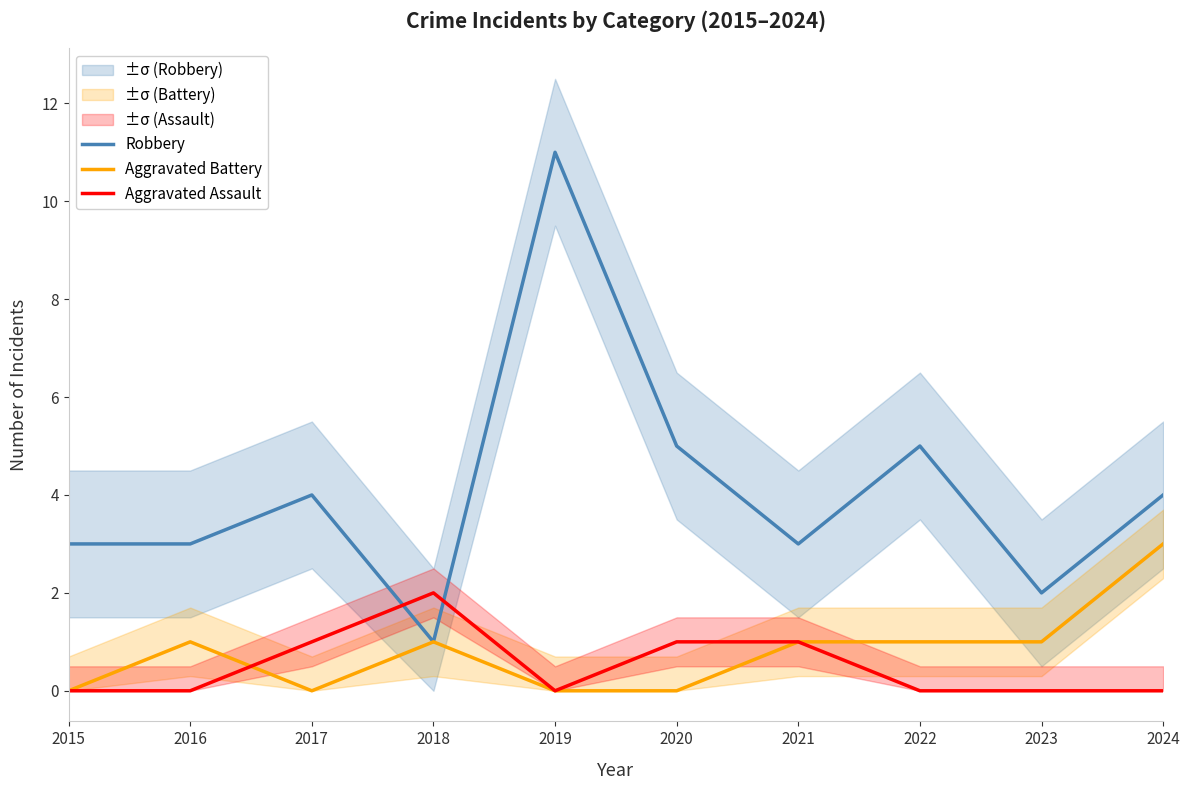

Between 2016 and 2022, which series saw the biggest shift?

Robbery